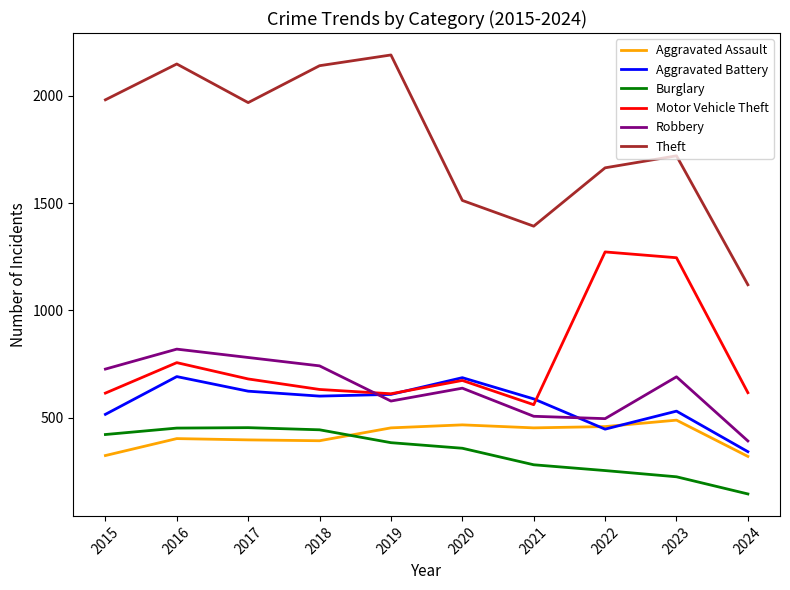

Does the chart display data point markers on the line(s)?

No